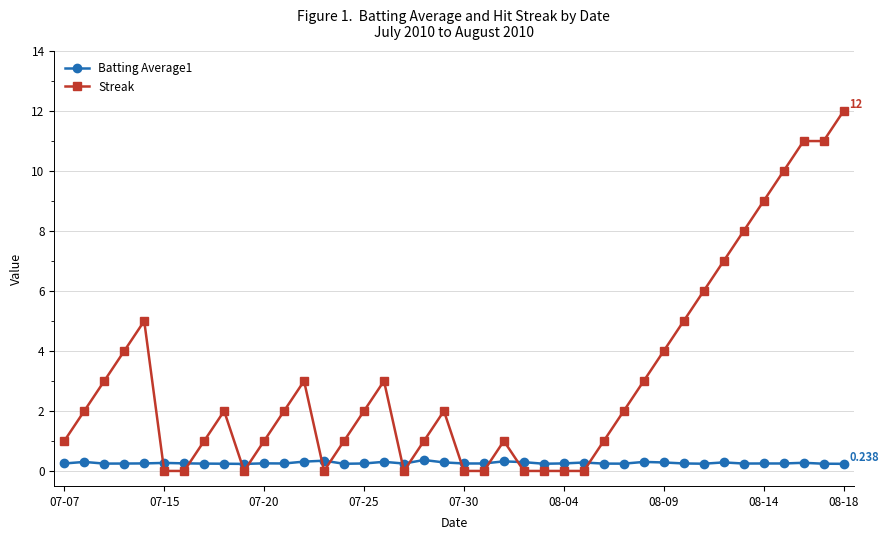

After their last crossing, which series has the higher values: Batting Average1 or Streak?

Streak